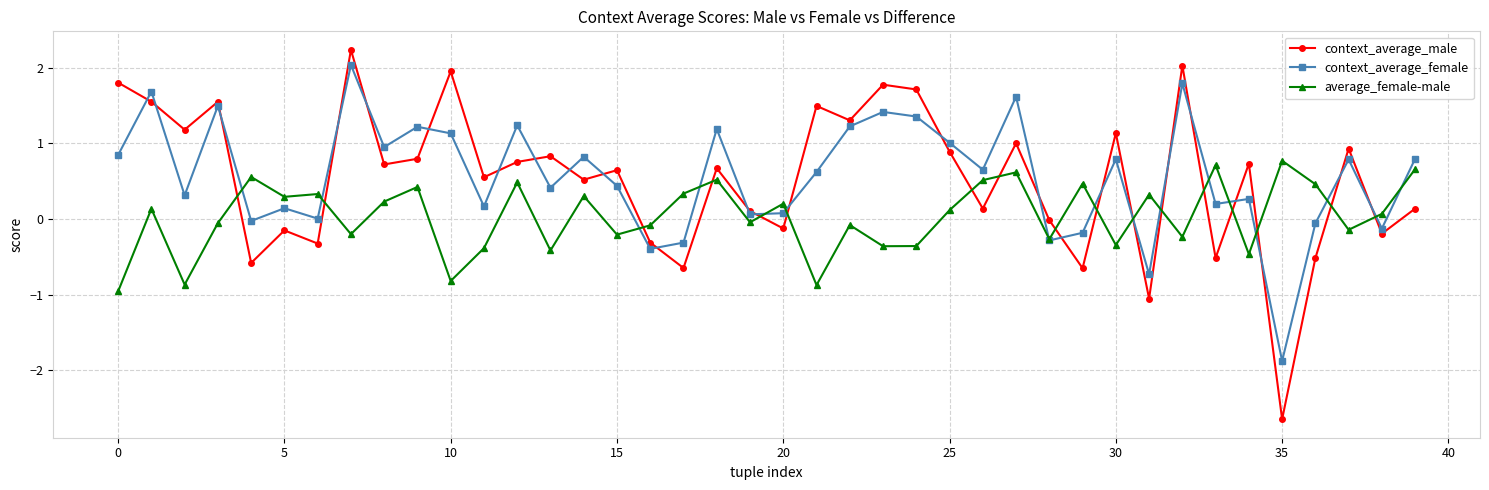

How many data points does each series have?

40